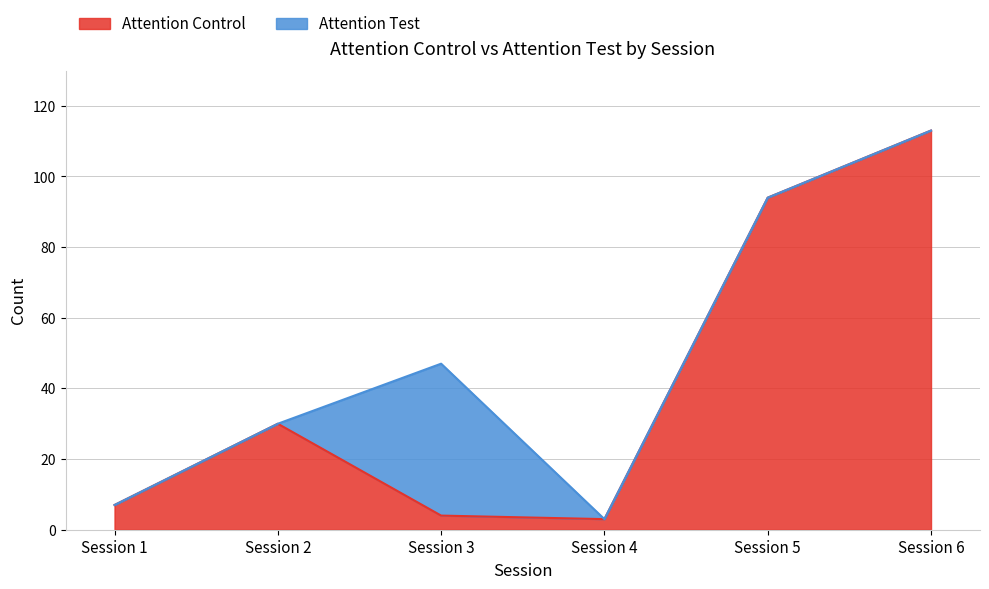

How many points are lower than both their immediate neighbors (excluding endpoints)?

1